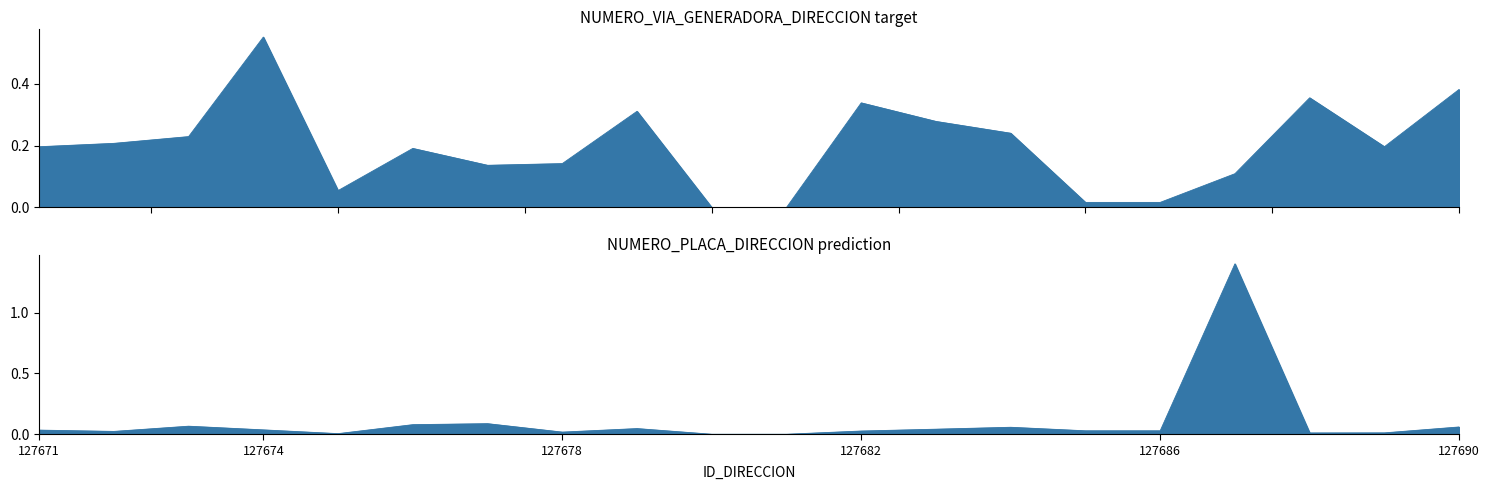

What is the average value of the NUMERO_VIA_GENERADORA_DIRECCION series?

0.2